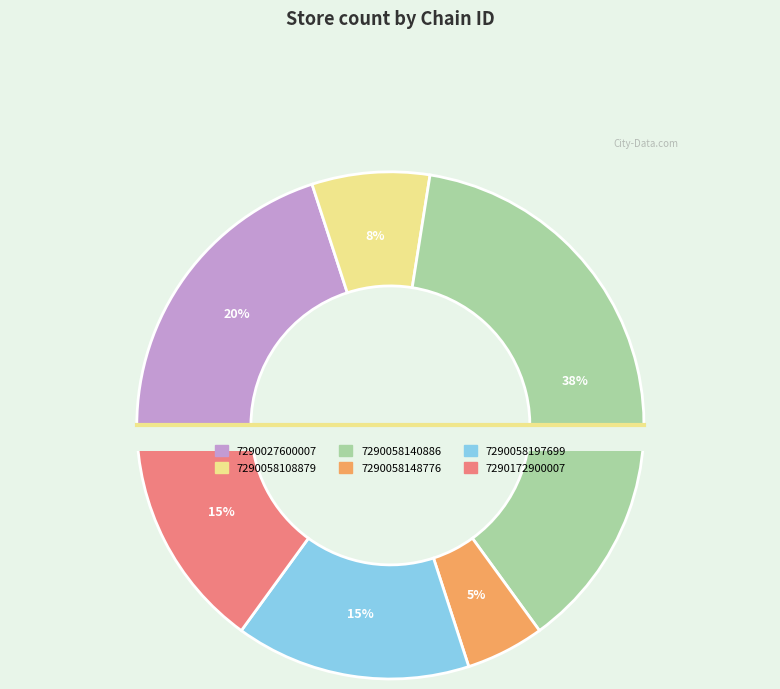

The 7290058148776 slice represents 1% of the pie. True or false?

False